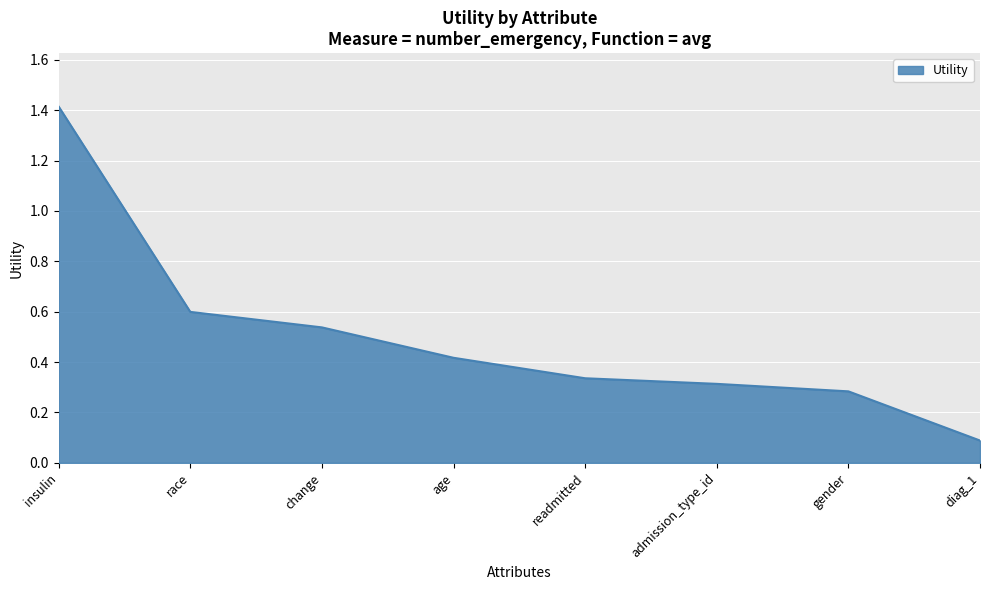

What is the sum of the values at admission_type_id and age?

0.7